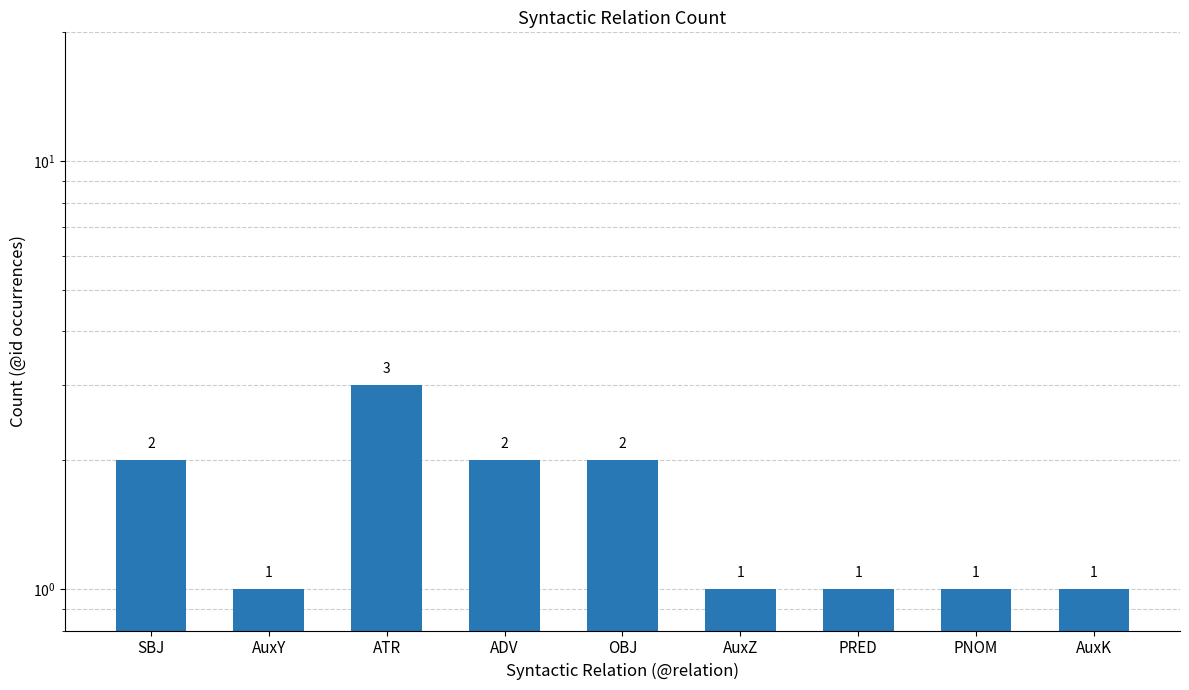

What is the smallest value displayed?

1